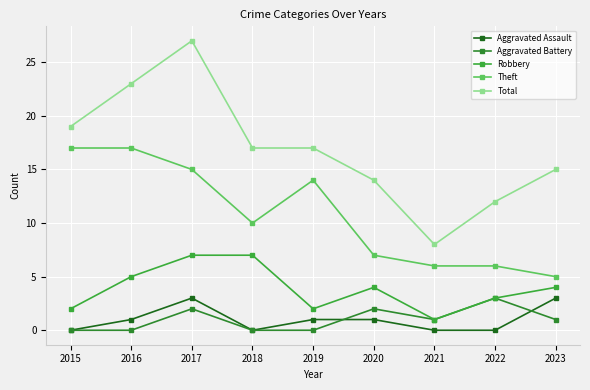

Count the number of categories in the chart.

9